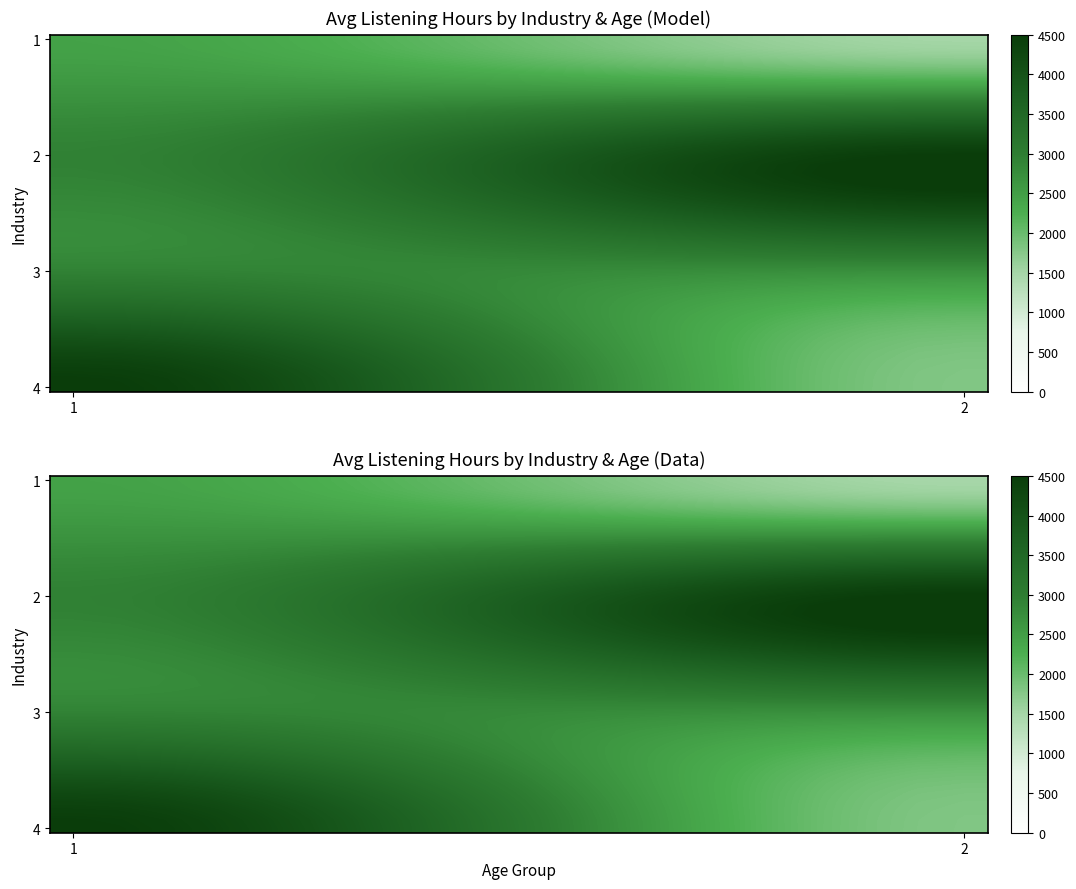

Reading right to left, extract all data points from this chart.

row_0: 1483.1	1490.8	1512.8	1547.5	1593.1	1648.0	1710.5	1778.9	1851.5	1926.6	2002.5	2077.7	2150.2	2218.6	2281.1	2336.0	2381.6	2416.3	2438.4	2446.1
row_1: 1526.0	1533.4	1554.6	1588.1	1632.0	1684.9	1745.1	1811.0	1881.0	1953.3	2026.5	2098.9	2168.8	2234.7	2294.9	2347.8	2391.8	2425.2	2446.5	2453.9
row_2: 1646.4	1653.0	1672.0	1701.9	1741.2	1788.4	1842.2	1901.1	1963.6	2028.3	2093.7	2158.4	2220.9	2279.8	2333.6	2380.9	2420.2	2450.1	2469.1	2475.7
row_3: 1831.8	1837.2	1852.7	1877.1	1909.2	1947.8	1991.8	2039.8	2090.9	2143.7	2197.1	2250.0	2301.0	2349.1	2393.0	2431.6	2463.7	2488.1	2503.6	2509.0
row_4: 2069.8	2073.7	2084.7	2102.0	2124.8	2152.3	2183.5	2217.7	2254.0	2291.6	2329.6	2367.2	2403.5	2437.7	2468.9	2496.4	2519.2	2536.5	2547.6	2551.4
row_5: 2347.9	2349.9	2355.7	2364.8	2376.7	2391.1	2407.5	2425.4	2444.5	2464.2	2484.1	2503.8	2522.8	2540.7	2557.1	2571.5	2583.5	2592.5	2598.3	2600.3
row_6: 2653.6	2653.6	2653.6	2653.6	2653.6	2653.6	2653.5	2653.5	2653.5	2653.5	2653.5	2653.5	2653.4	2653.4	2653.4	2653.4	2653.4	2653.4	2653.4	2653.4
row_7: 2974.5	2972.3	2966.2	2956.6	2944.0	2928.8	2911.5	2892.6	2872.5	2851.7	2830.7	2809.9	2789.9	2770.9	2753.7	2738.5	2725.8	2716.2	2710.1	2708.0
row_8: 3298.0	3293.7	3281.4	3262.1	3236.7	3206.2	3171.4	3133.3	3092.9	3051.0	3008.8	2966.9	2926.5	2888.4	2853.6	2823.1	2797.7	2778.4	2766.1	2761.8
row_9: 3611.8	3605.4	3587.1	3558.3	3520.4	3474.8	3422.9	3366.2	3305.9	3243.5	3180.5	3118.1	3057.8	3001.1	2949.2	2903.6	2865.7	2836.9	2818.6	2812.2
row_10: 3903.3	3894.9	3871.0	3833.3	3783.7	3724.1	3656.2	3581.9	3503.0	3421.4	3338.8	3257.2	3178.3	3104.0	3036.1	2976.5	2926.9	2889.2	2865.2	2856.8
row_11: 4160.1	4150.0	4121.0	4075.4	4015.3	3943.1	3860.9	3770.9	3675.4	3576.6	3476.7	3377.9	3282.4	3192.4	3110.2	3038.0	2978.0	2932.3	2903.3	2893.2
row_12: 4369.8	4358.1	4324.9	4272.7	4203.9	4121.2	4027.1	3924.0	3814.7	3701.5	3587.0	3473.8	3364.5	3261.4	3167.3	3084.6	3015.8	2963.6	2930.4	2918.7
row_13: 4519.8	4507.0	4470.7	4413.4	4338.2	4247.6	4144.5	4031.7	3912.0	3788.1	3662.7	3538.8	3419.1	3306.3	3203.2	3112.6	3037.4	2980.2	2943.8	2931.1
row_14: 4600.9	4587.5	4549.3	4489.0	4409.8	4314.5	4206.0	4087.2	3961.2	3830.7	3698.8	3568.4	3442.3	3323.6	3215.1	3119.8	3040.5	2980.3	2942.0	2928.6
row_15: 4617.5	4603.9	4564.9	4503.5	4422.8	4325.7	4215.2	4094.2	3965.8	3832.9	3698.5	3565.7	3437.2	3316.3	3205.8	3108.6	3027.9	2966.6	2927.6	2913.9
row_16: 4577.1	4563.5	4524.9	4464.2	4384.3	4288.1	4178.7	4058.9	3931.8	3800.2	3667.2	3535.6	3408.4	3288.7	3179.2	3083.1	3003.2	2942.4	2903.8	2890.3
row_17: 4487.1	4474.0	4436.8	4378.3	4301.2	4208.5	4103.1	3987.6	3865.1	3738.2	3610.0	3483.2	3360.6	3245.2	3139.7	3047.0	2970.0	2911.4	2874.2	2861.2
row_18: 4355.0	4342.8	4307.9	4253.0	4180.7	4093.8	3994.9	3886.6	3771.6	3652.7	3532.4	3413.4	3298.5	3190.2	3091.3	3004.3	2932.1	2877.2	2842.3	2830.0
row_19: 4188.5	4177.4	4145.6	4095.6	4029.8	3950.7	3860.6	3762.1	3657.4	3549.1	3439.6	3331.3	3226.7	3128.1	3038.0	2958.9	2893.1	2843.1	2811.3	2800.2
row_20: 3995.1	3985.3	3957.4	3913.4	3855.6	3786.1	3706.9	3620.3	3528.4	3433.2	3337.0	3241.8	3149.9	3063.3	2984.1	2914.6	2856.8	2812.9	2784.9	2775.1
row_21: 3782.2	3773.9	3750.5	3713.6	3665.1	3606.8	3540.3	3467.6	3390.4	3310.6	3229.8	3150.0	3072.8	3000.1	2933.7	2875.3	2826.8	2789.9	2766.5	2758.3
row_22: 3557.3	3550.9	3532.5	3503.5	3465.4	3419.5	3367.4	3310.2	3249.6	3186.9	3123.4	3060.7	3000.1	2942.9	2890.8	2844.9	2806.8	2777.8	2759.4	2753.0
row_23: 3328.1	3323.6	3310.7	3290.3	3263.5	3231.3	3194.6	3154.4	3111.8	3067.7	3023.1	2979.0	2936.4	2896.2	2859.5	2827.3	2800.5	2780.1	2767.2	2762.6
row_24: 3102.1	3099.6	3092.5	3081.3	3066.5	3048.8	3028.6	3006.5	2983.0	2958.7	2934.1	2909.9	2886.4	2864.3	2844.1	2826.3	2811.6	2800.4	2793.2	2790.7
row_25: 2886.7	2886.4	2885.3	2883.6	2881.5	2878.8	2875.8	2872.6	2869.1	2865.5	2861.9	2858.3	2854.8	2851.6	2848.6	2845.9	2843.8	2842.1	2841.0	2840.7
row_26: 2689.5	2691.4	2696.5	2704.7	2715.4	2728.3	2743.0	2759.1	2776.1	2793.8	2811.6	2829.3	2846.3	2862.4	2877.1	2890.0	2900.7	2908.8	2914.0	2915.8
row_27: 2516.5	2520.6	2532.0	2550.1	2573.9	2602.5	2635.0	2670.6	2708.4	2747.6	2787.1	2826.3	2864.1	2899.7	2932.2	2960.8	2984.6	3002.7	3014.2	3018.2
row_28: 2367.5	2373.7	2391.5	2419.4	2456.2	2500.5	2550.8	2605.9	2664.4	2725.0	2786.2	2846.8	2905.3	2960.4	3010.7	3055.0	3091.8	3119.7	3137.5	3143.7
row_29: 2240.7	2249.1	2273.0	2310.7	2360.3	2419.9	2487.8	2562.1	2640.9	2722.5	2805.1	2886.7	2965.5	3039.8	3107.7	3167.4	3216.9	3254.6	3278.6	3287.0
row_30: 2134.3	2144.8	2174.7	2221.8	2283.8	2358.4	2443.3	2536.1	2634.7	2736.8	2840.0	2942.0	3040.6	3133.5	3218.4	3292.9	3354.9	3402.0	3432.0	3442.5
row_31: 2046.6	2059.1	2094.7	2150.8	2224.7	2313.5	2414.6	2525.2	2642.7	2764.2	2887.1	3008.7	3126.1	3236.8	3337.9	3426.7	3500.5	3556.6	3592.3	3604.8
row_32: 1975.8	1990.1	2031.2	2095.7	2180.7	2282.9	2399.2	2526.5	2661.6	2801.4	2942.8	3082.7	3217.8	3345.1	3461.4	3563.6	3648.5	3713.1	3754.1	3768.5
row_33: 1920.1	1936.2	1982.2	2054.5	2149.6	2264.1	2394.4	2536.9	2688.3	2844.9	3003.3	3159.9	3311.3	3453.8	3584.1	3698.6	3793.7	3866.0	3912.0	3928.1
row_34: 1877.9	1895.5	1945.9	2025.1	2129.4	2254.8	2397.5	2553.7	2719.6	2891.2	3064.7	3236.4	3402.2	3558.4	3701.2	3826.6	3930.8	4010.1	4060.4	4078.1
row_35: 1847.3	1866.2	1920.4	2005.6	2117.7	2252.5	2406.0	2574.0	2752.3	2936.8	3123.4	3308.0	3486.3	3654.3	3807.8	3942.6	4054.7	4139.9	4194.1	4213.0
row_36: 1826.5	1846.6	1903.8	1993.9	2112.4	2254.9	2417.2	2594.8	2783.3	2978.4	3175.7	3370.7	3559.2	3736.8	3899.1	4041.7	4160.2	4250.2	4307.5	4327.5
row_37: 1813.9	1834.7	1894.3	1988.0	2111.3	2259.6	2428.5	2613.2	2809.4	3012.3	3217.6	3420.6	3616.7	3801.5	3970.3	4118.6	4241.9	4335.6	4395.2	4416.1
row_38: 1807.6	1828.9	1890.0	1986.0	2112.3	2264.2	2437.2	2626.4	2827.3	3035.3	3245.5	3453.4	3654.3	3843.6	4016.5	4168.5	4294.8	4390.8	4451.8	4473.2
row_39: 1805.9	1827.4	1888.9	1985.7	2113.1	2266.3	2440.6	2631.5	2834.0	3043.7	3255.6	3465.3	3667.9	3858.7	4033.0	4186.2	4313.6	4410.4	4471.9	4493.4